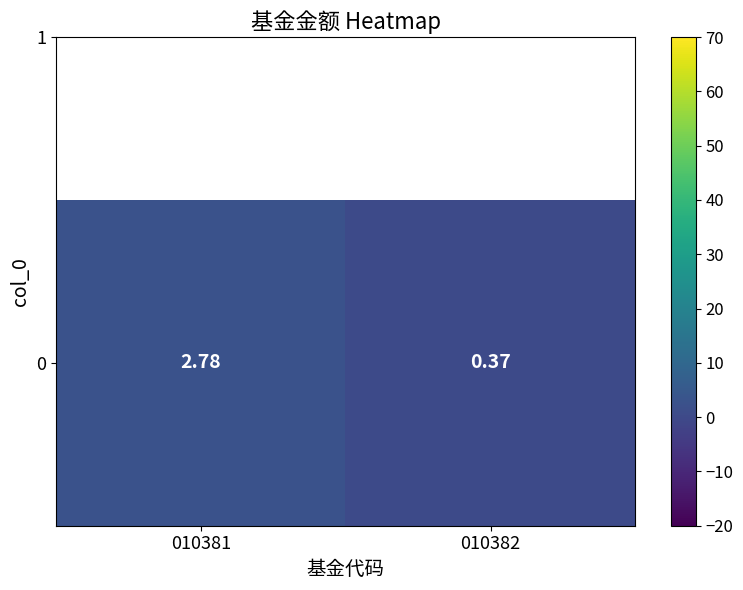

Between 010381 and 010382, which is larger?

010381